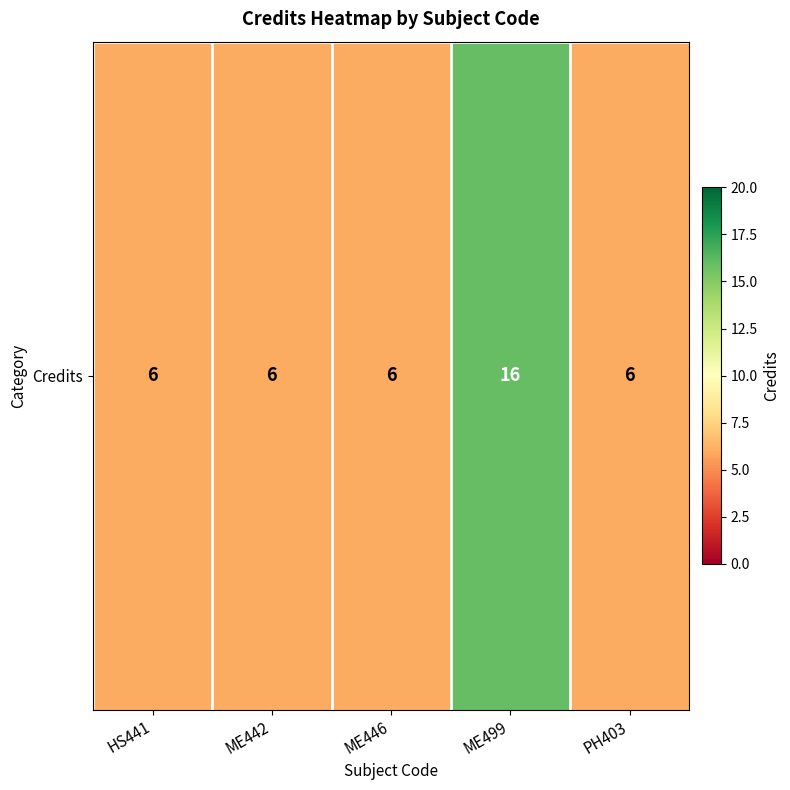

List the labels in order of value, largest first.

ME499, HS441, ME442, ME446, PH403